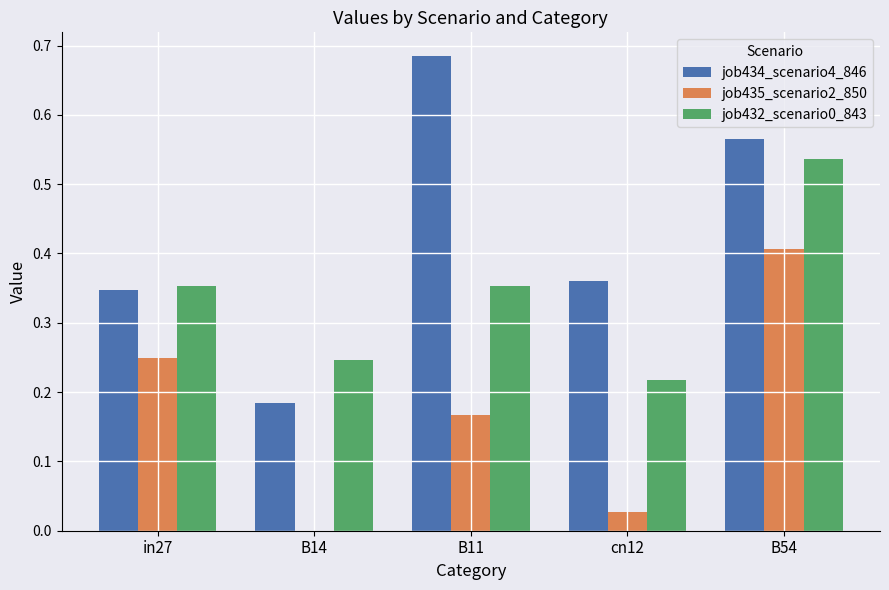

At which category is the sum across all series the highest?

B54